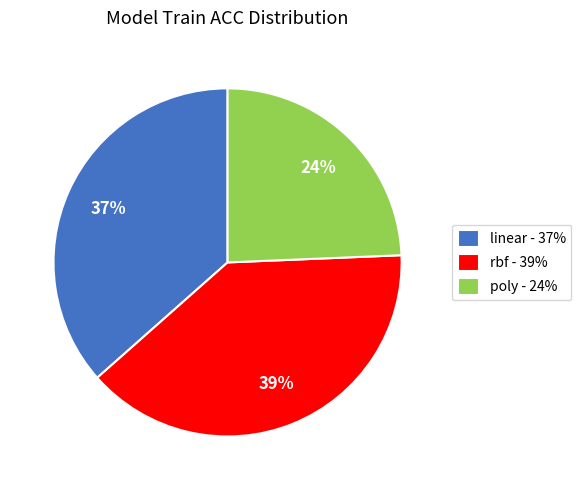

How many slices are in this pie chart?

3